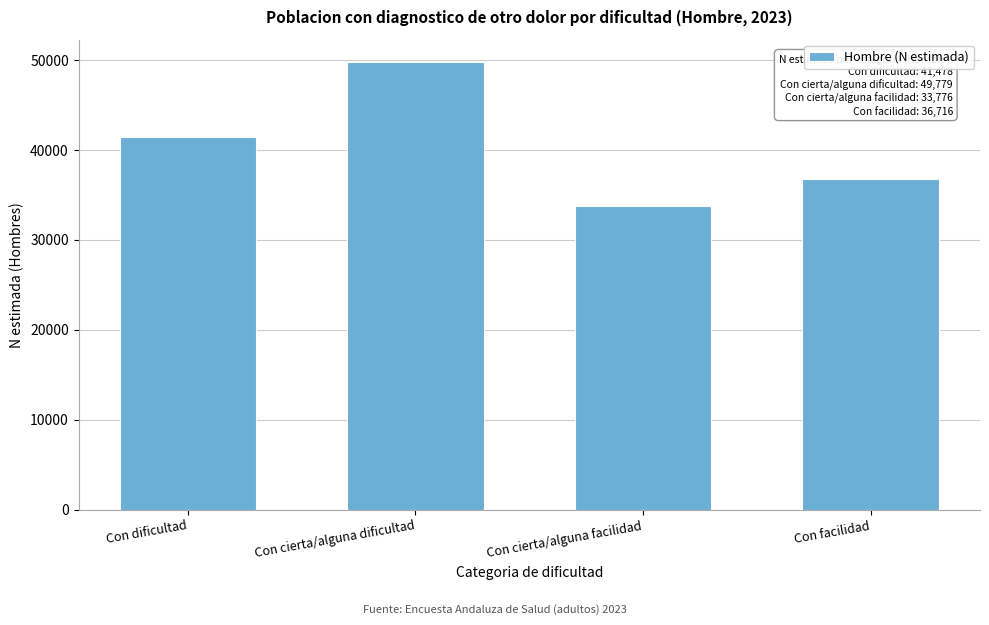

Reading left to right, extract all data points from this chart.

Con dificultad=41478	Con cierta/alguna dificultad=49779	Con cierta/alguna facilidad=33776	Con facilidad=36716